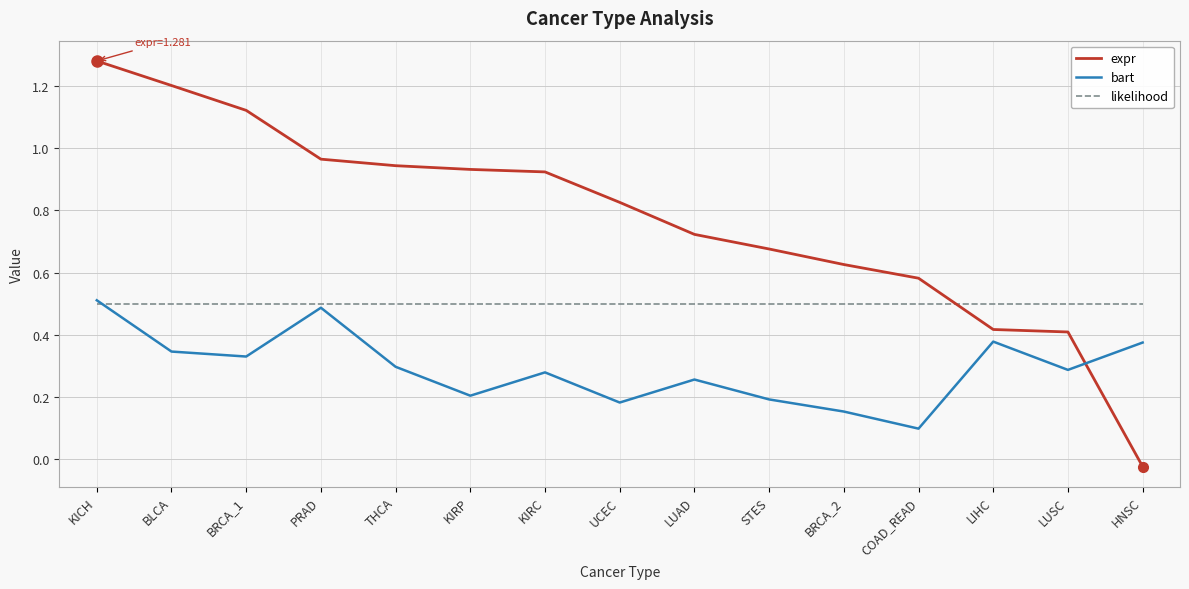

At which category does the chart reach its peak across all series?

KICH